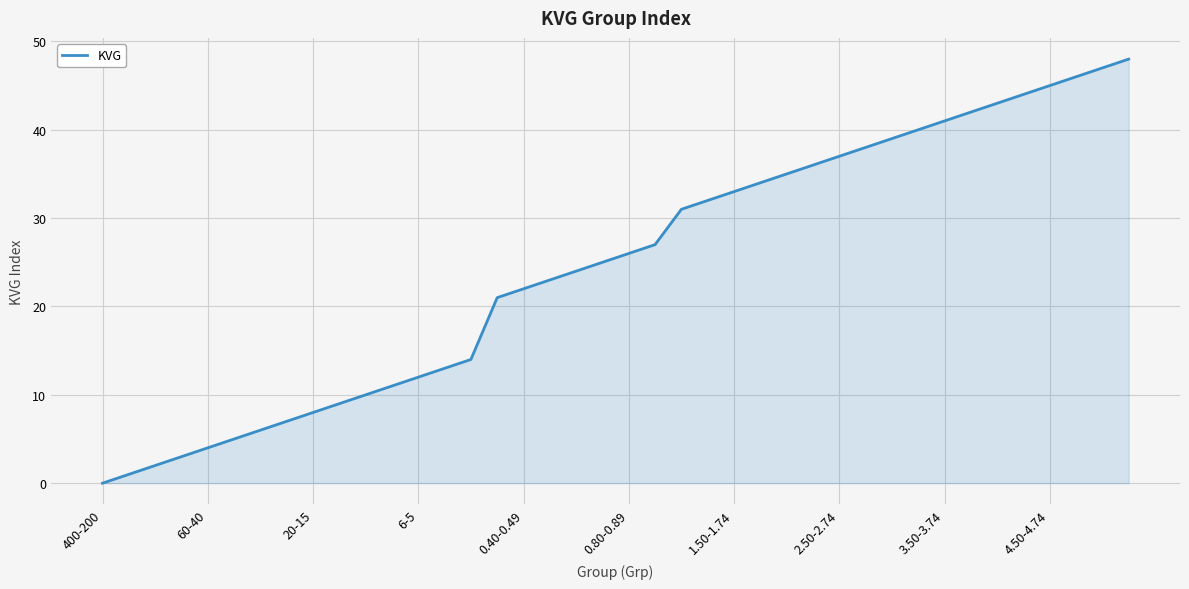

What is the maximum value shown in the chart?

48